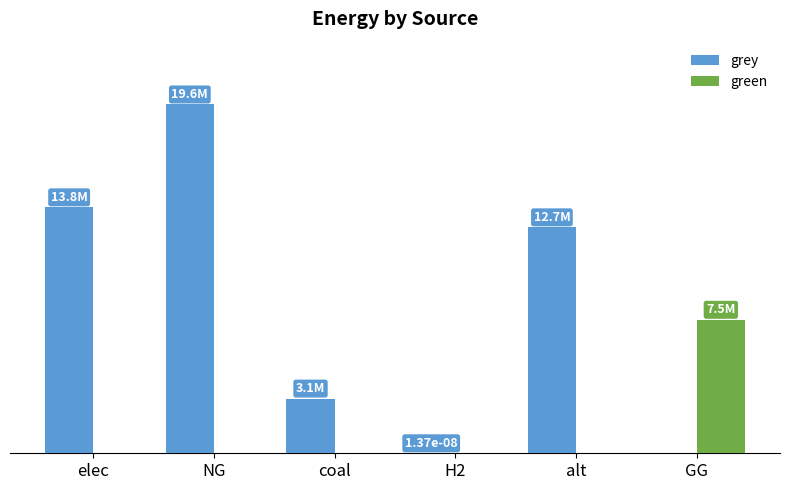

What is the value of the grey bar at the 3rd from the left?

3072651.9